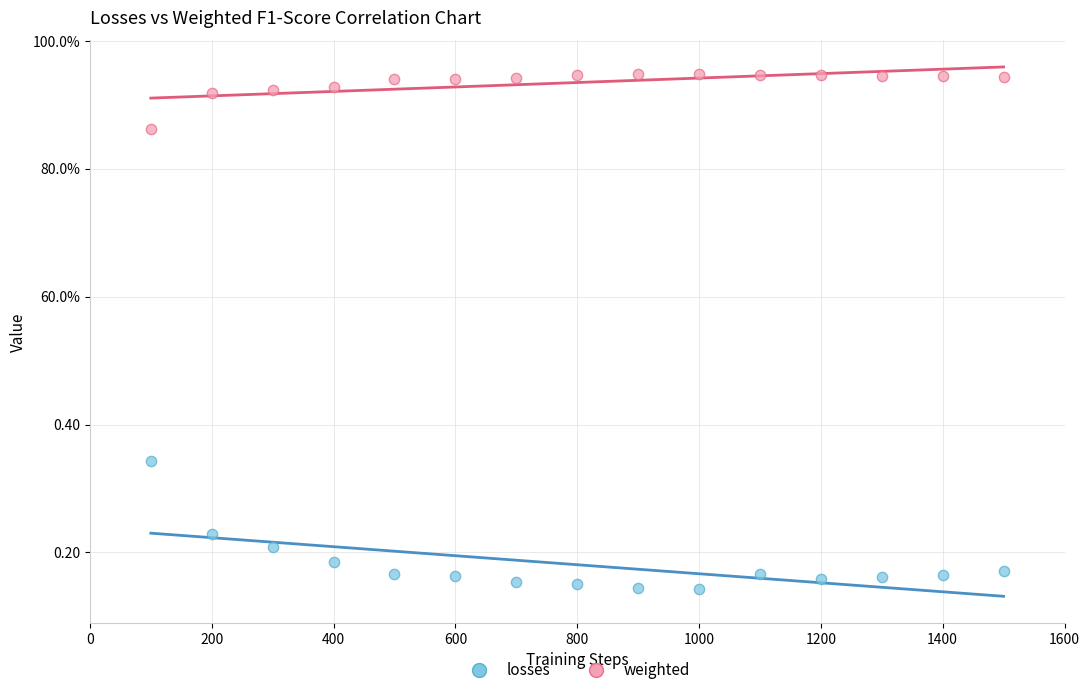

What are all the series names shown in the legend?

losses, weighted